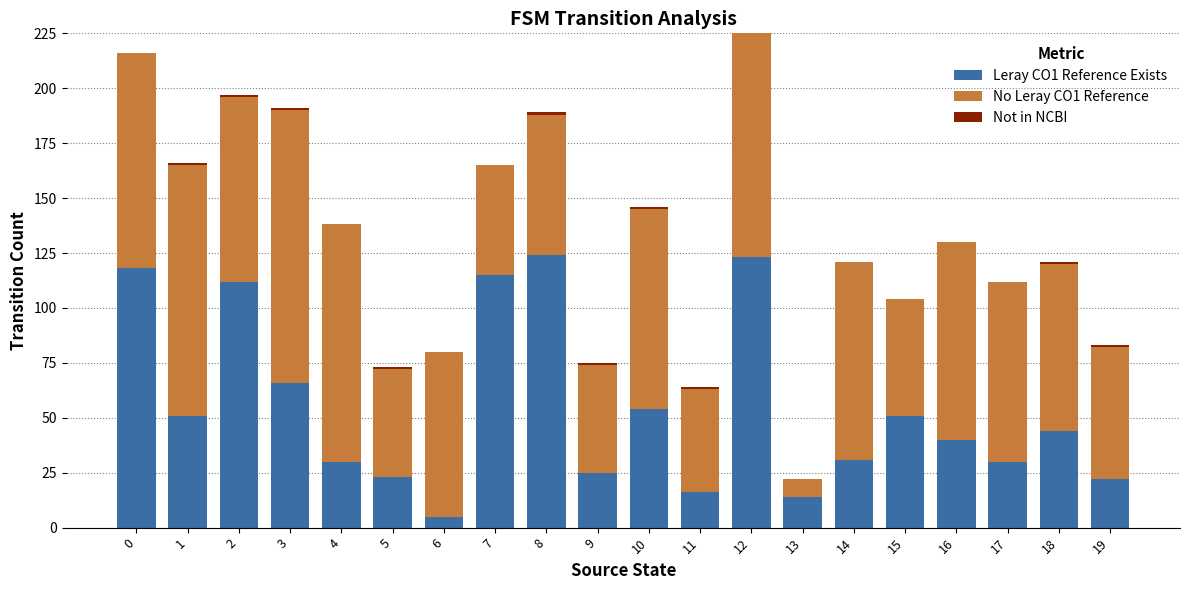

List the labels in order of Leray CO1 Reference Exists value, largest first.

8, 12, 0, 7, 2, 3, 10, 1, 15, 18, 16, 14, 4, 17, 9, 5, 19, 11, 13, 6